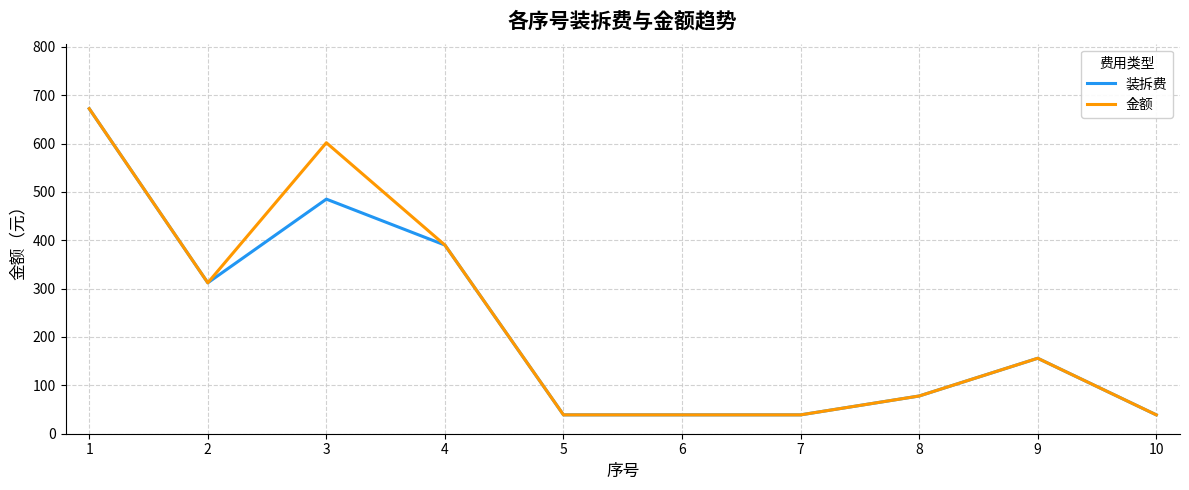

Reading left to right, list all the values displayed in this chart.

装拆费: 1=672.0	2=312.0	3=485.0	4=390.0	5=39.0	6=39.0	7=39.0	8=78.0	9=156.0	10=39.0
金额: 1=672.0	2=312.0	3=601.6	4=390.0	5=39.0	6=39.0	7=39.0	8=78.0	9=156.0	10=39.0